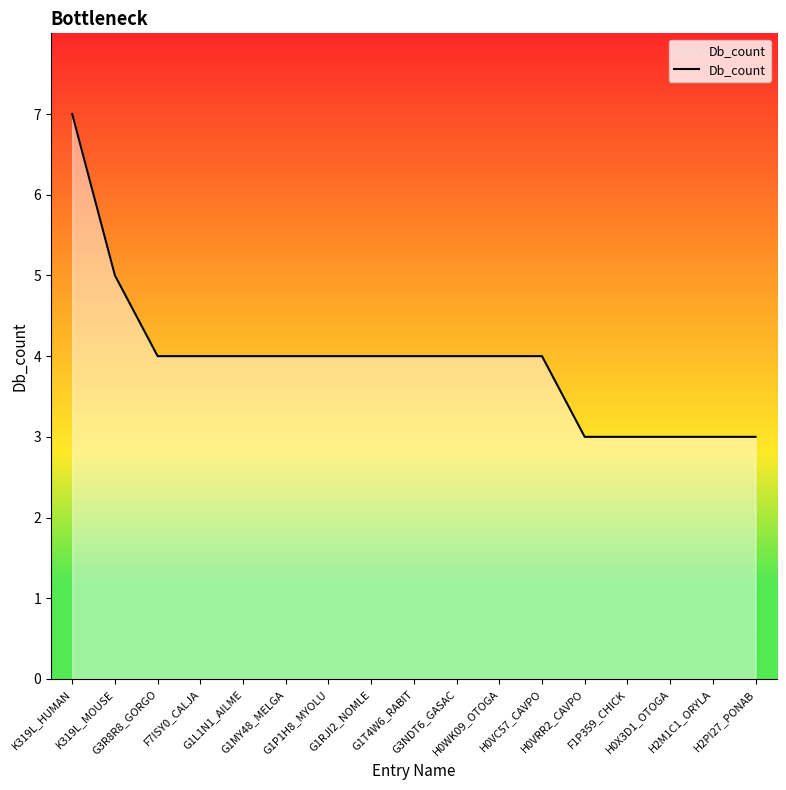

What is the minimum value shown in the chart?

3